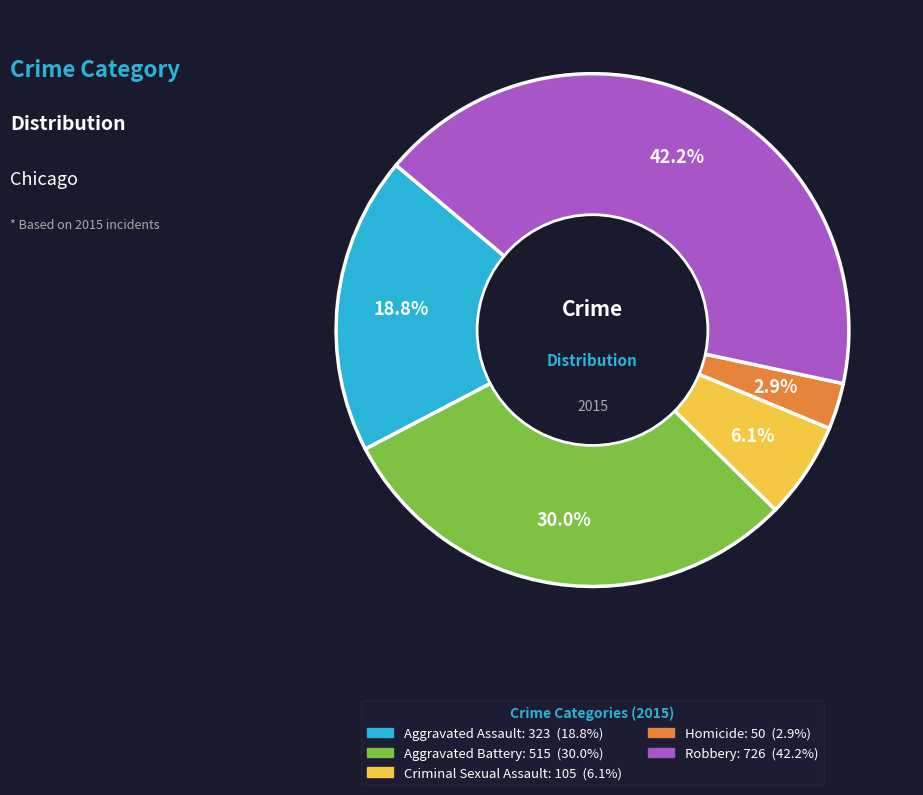

Does Robbery account for over 50% of the chart?

No